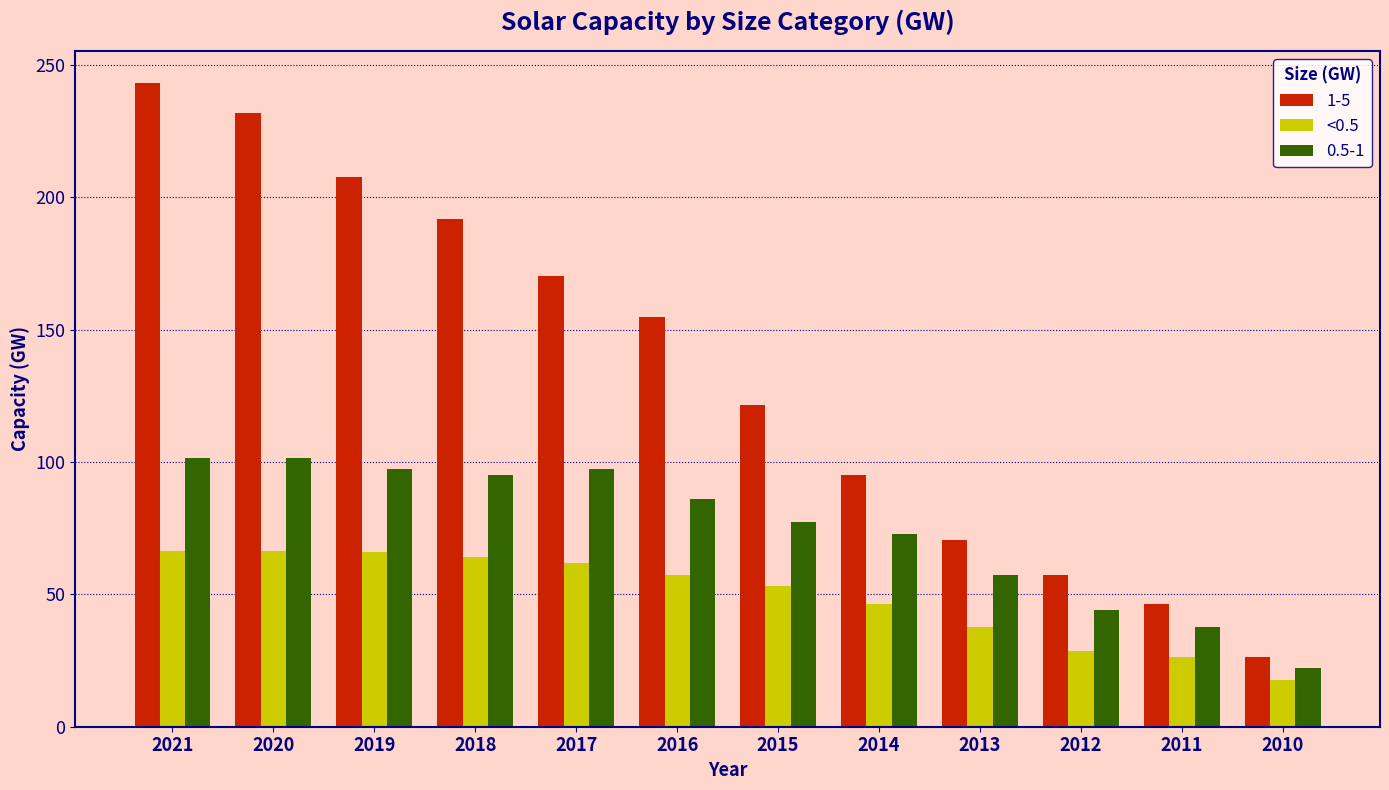

What is the maximum value for 1-5?

243.1